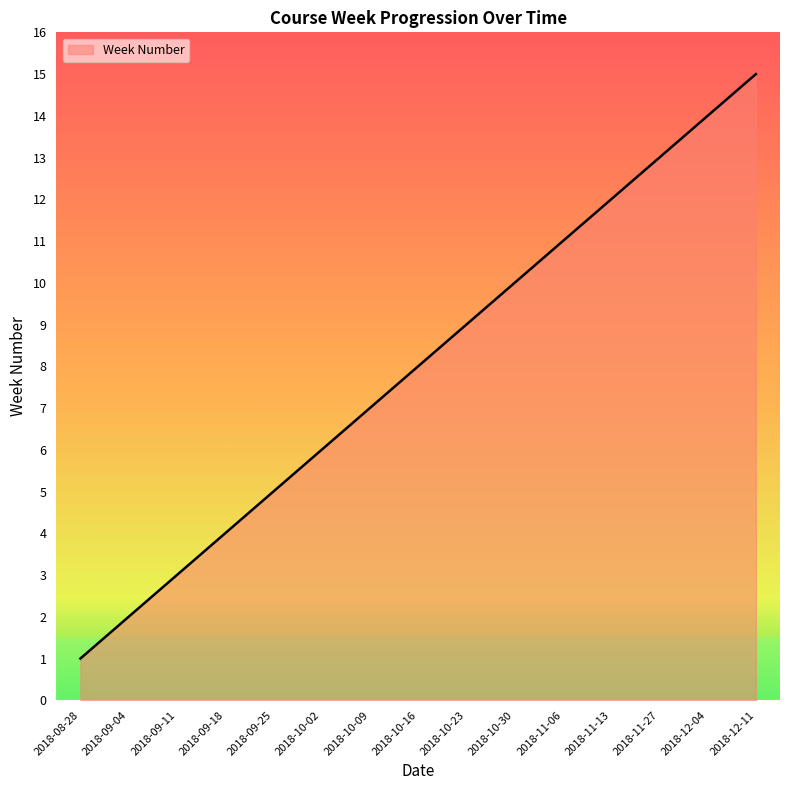

How many lines are shown in the chart?

1